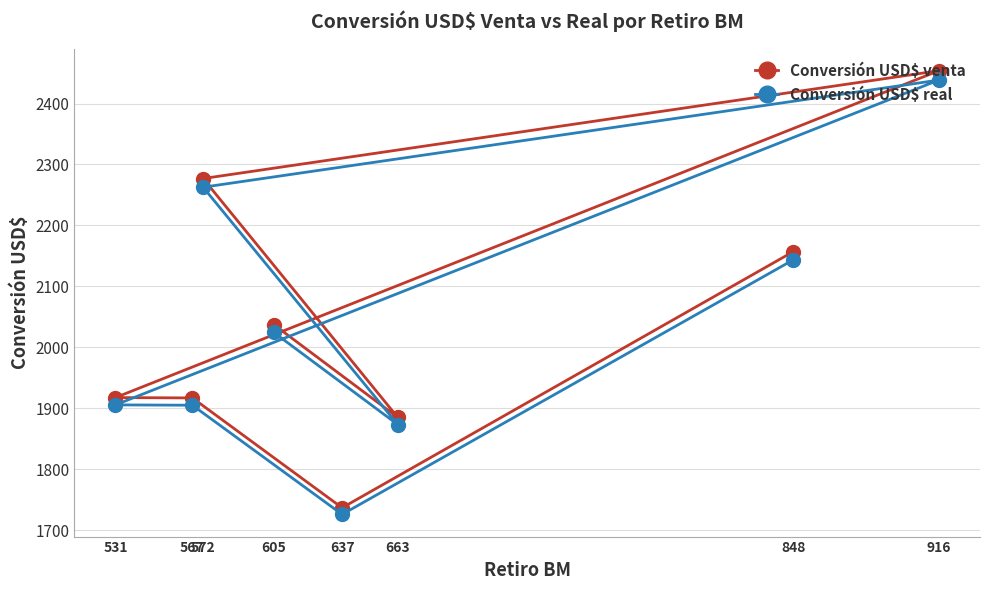

True or false: Conversión USD$ real and Conversión USD$ venta cross at least once.

False